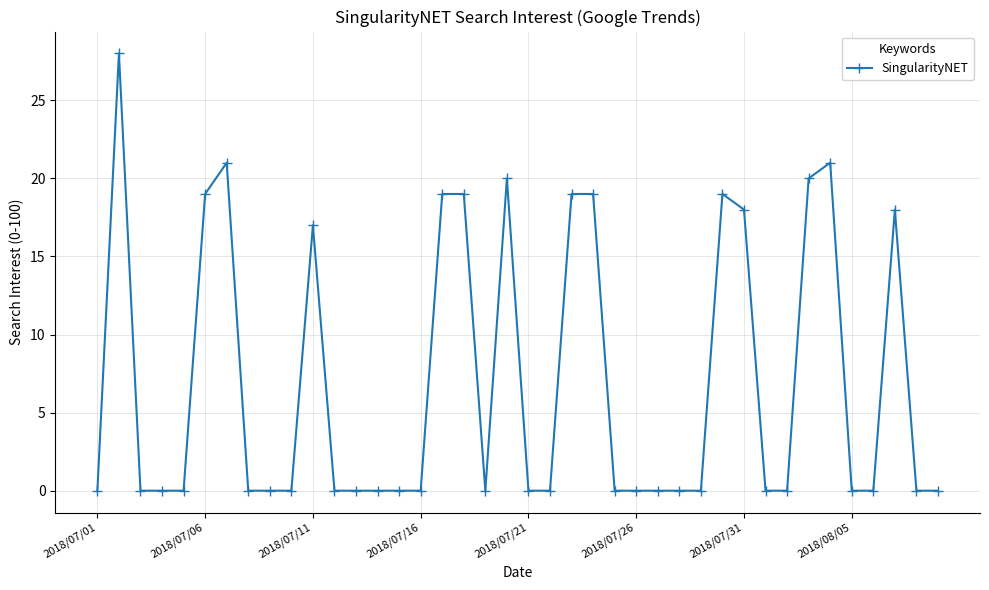

What is the value of the 38th point from the left?

18